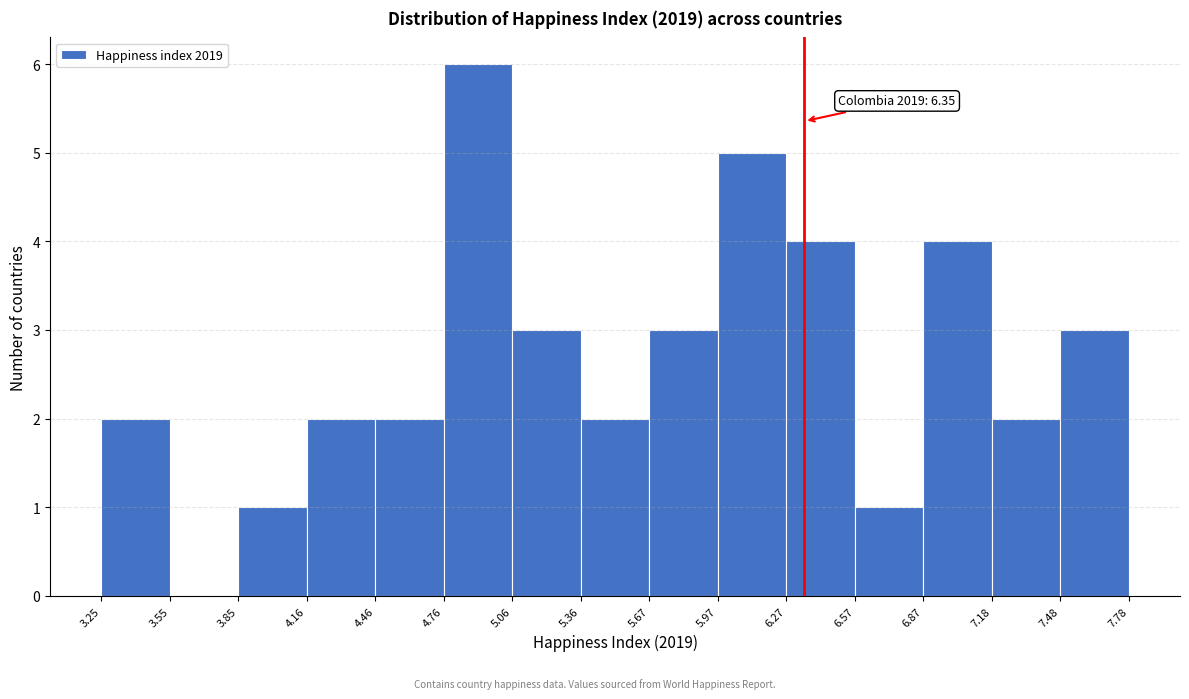

Which range on the x-axis has the tallest bar?

4.76 to 5.06